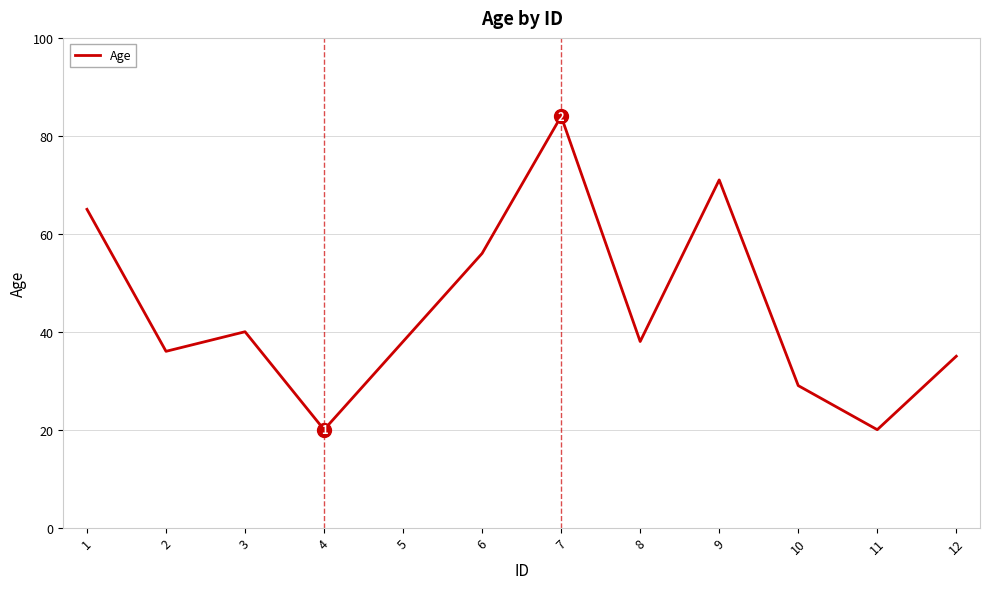

What is the sum of all values?

532